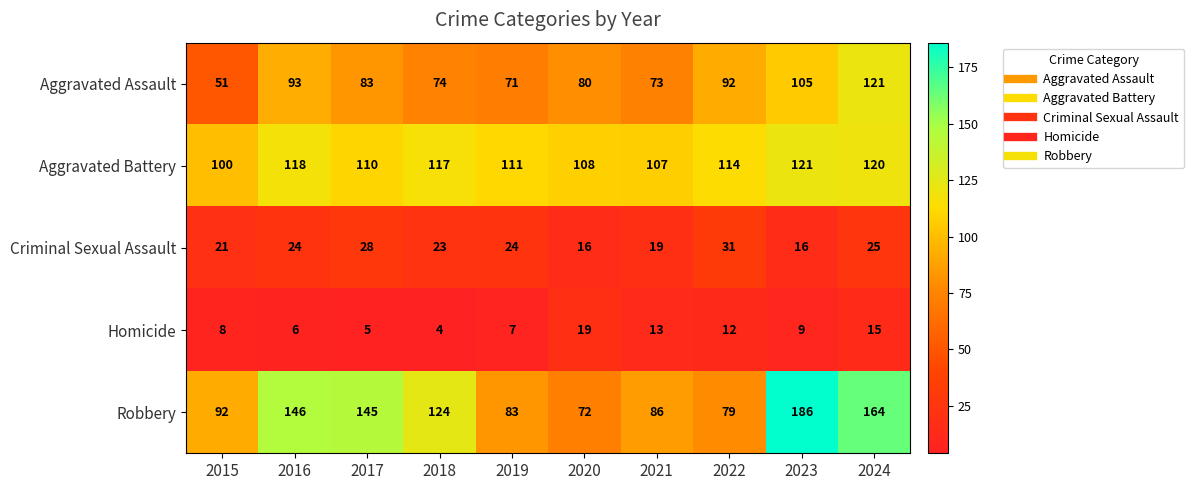

The Criminal Sexual Assault series shows 25 at 2024. True or false?

True